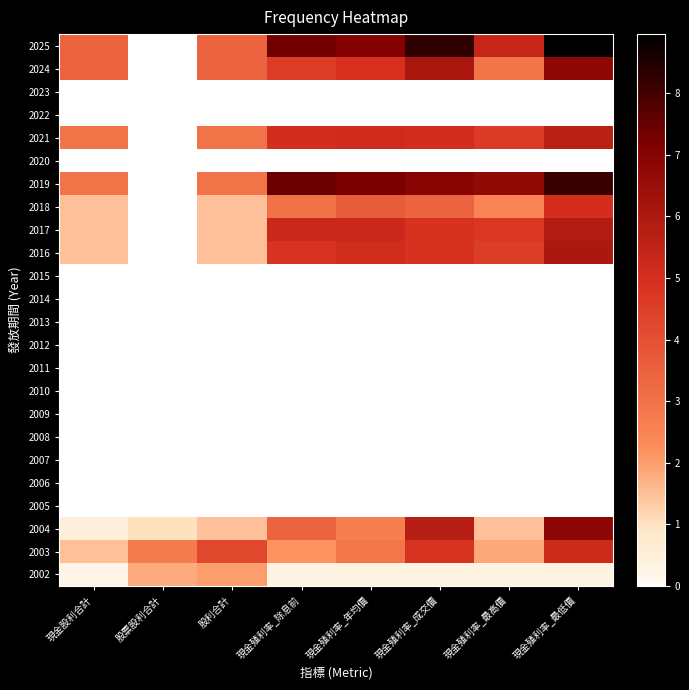

What is the spread (max minus min) of values at 股票股利合計?

2.7